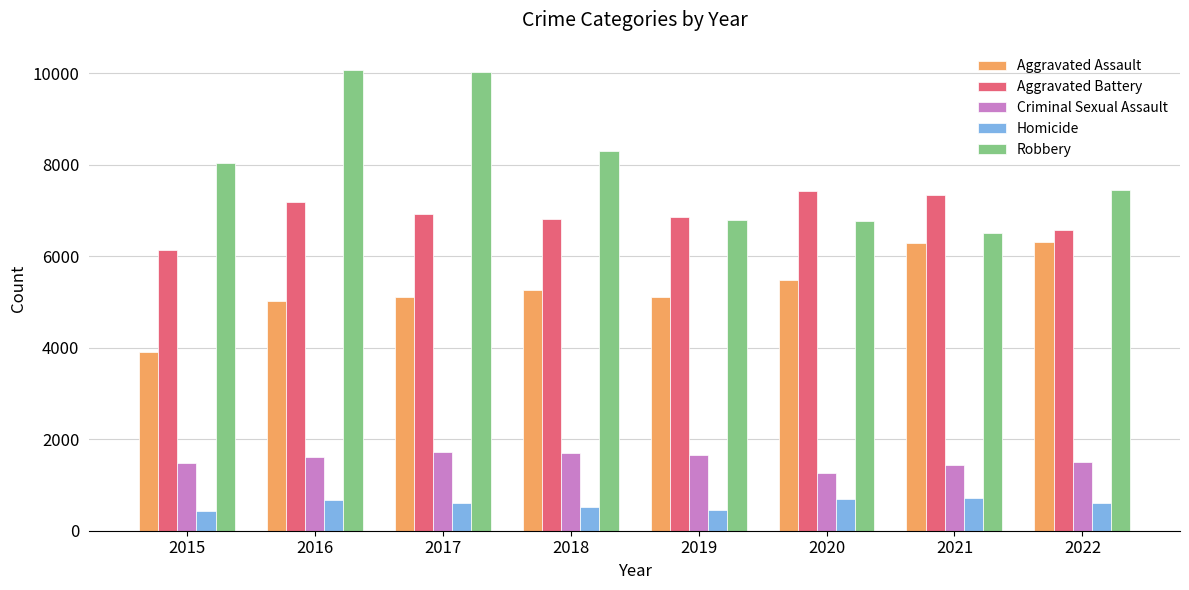

Which category has the lowest value in the Robbery series?

2021